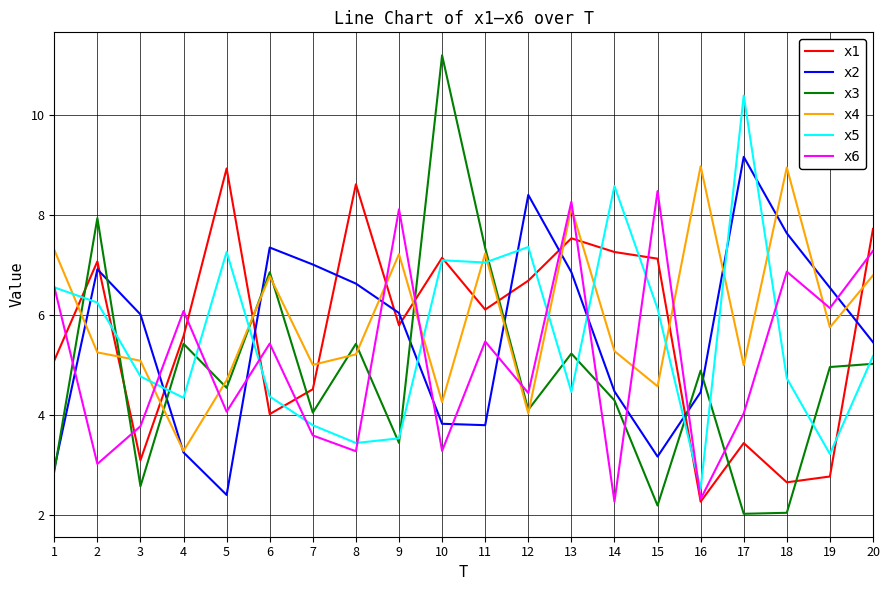

How many lines are shown in the chart?

6